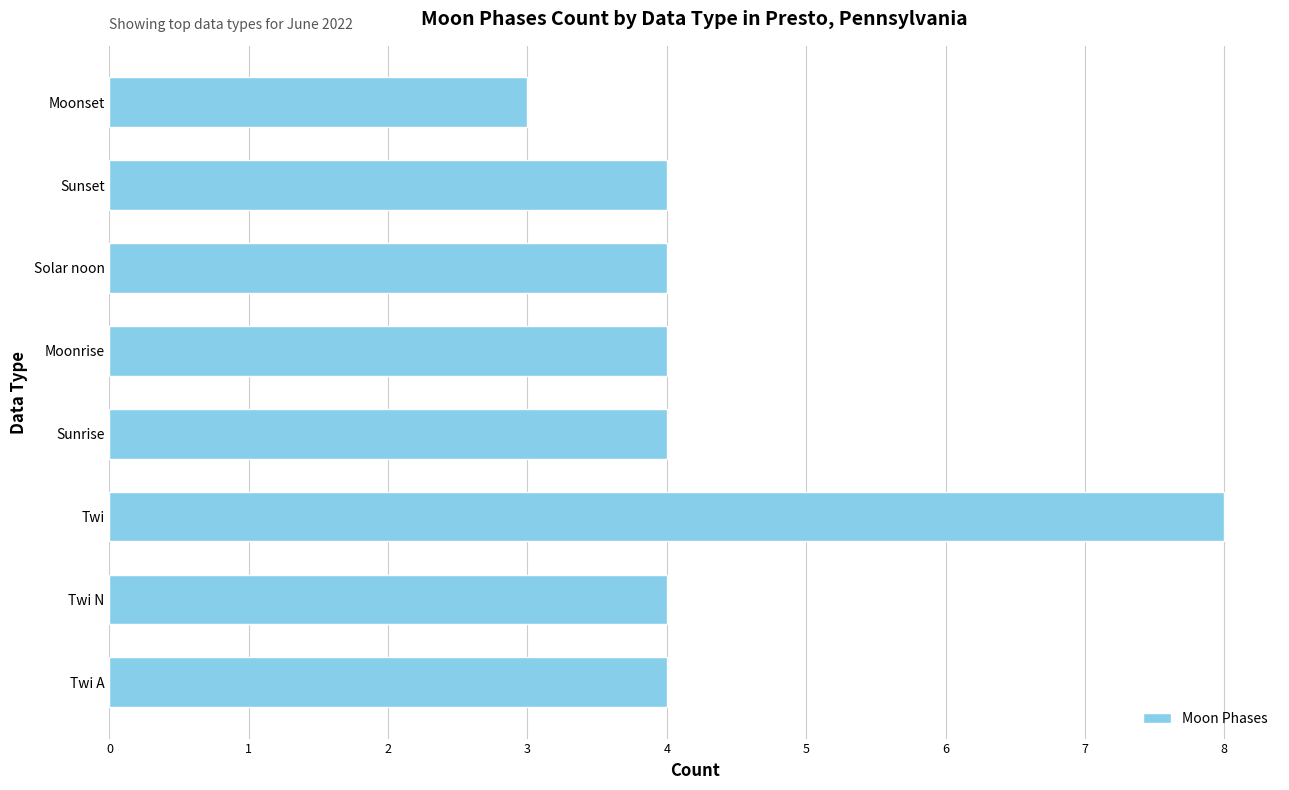

The value at Sunset is 2. True or false?

False